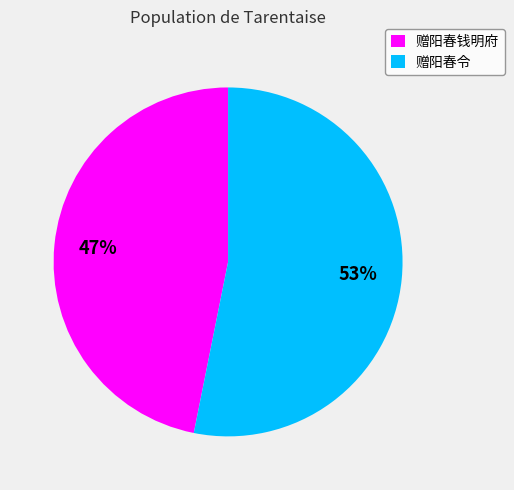

Is the sum of 赠阳春钱明府 and 赠阳春令 greater than half?

Yes